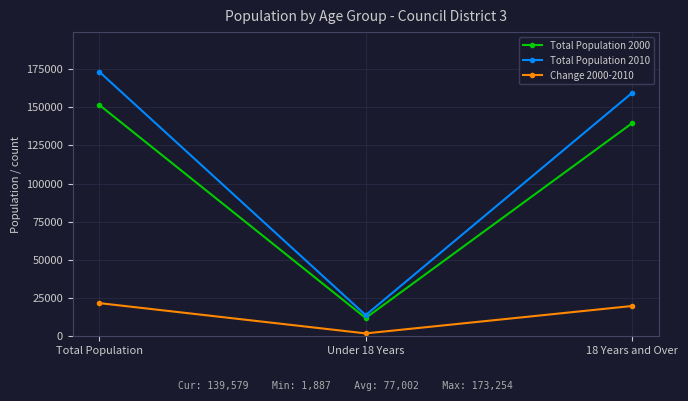

At which label does Total Population 2000 first exceed 139579?

Total Population